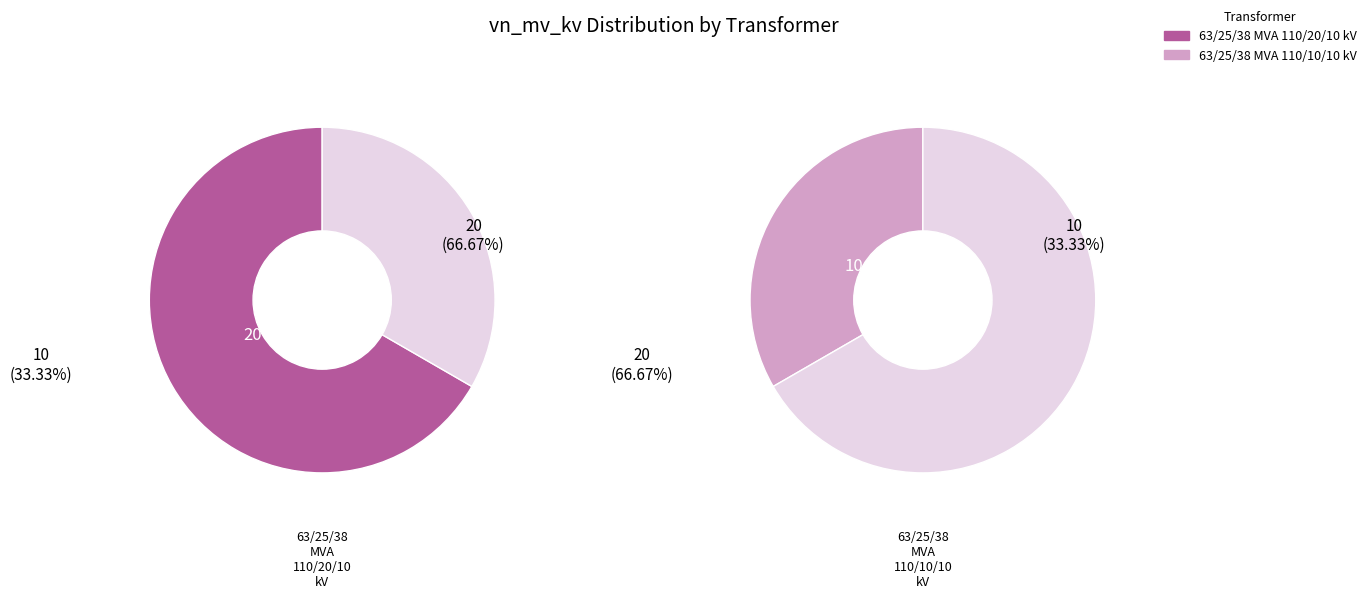

Do 63/25/38 MVA 110/20/10 kV and 63/25/38 MVA 110/10/10 kV together represent more than half of the pie?

Yes